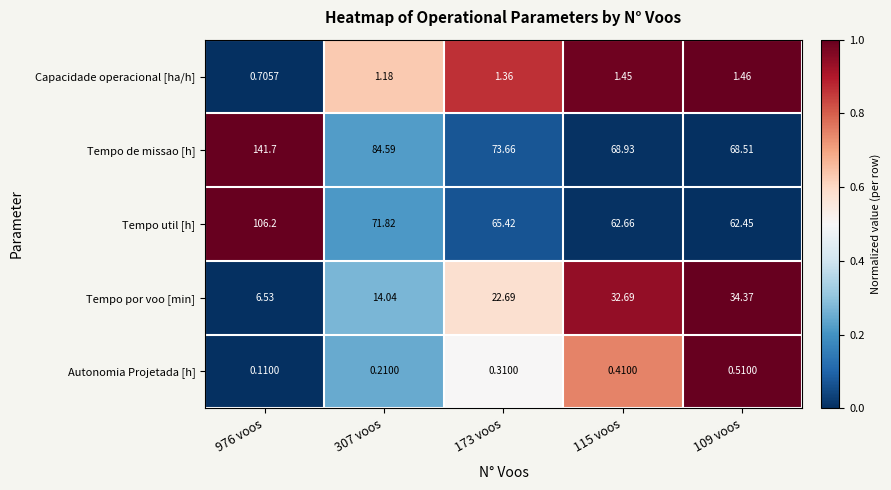

Rank the series by their maximum value, from lowest to highest.

Autonomia Projetada [h], Capacidade operacional [ha/h], Tempo por voo [min], Tempo util [h], Tempo de missao [h]